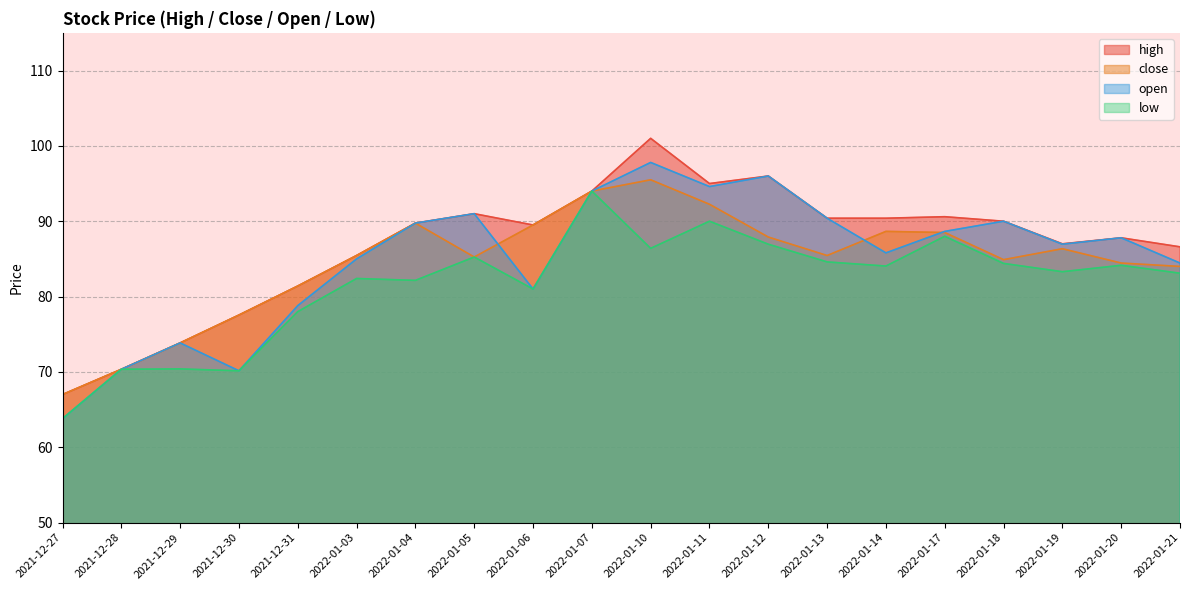

At which label does close reach its minimum?

2021-12-27